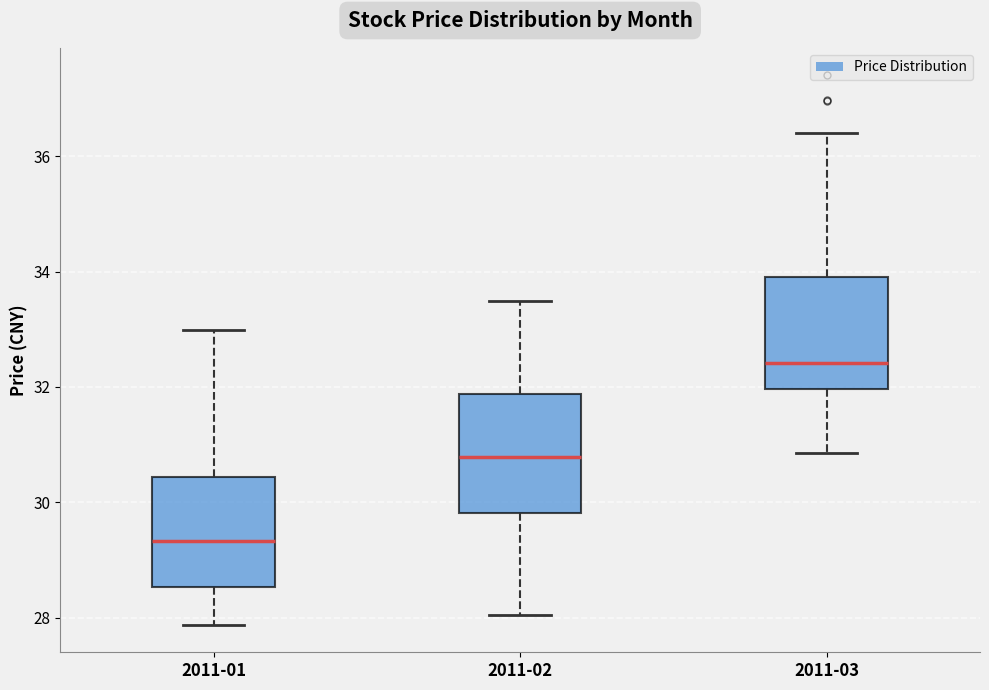

Where does the median line of the box for 2011-03 sit on the y-axis? The values are not printed on the chart, so give them approximately, as read against the axis.

32.4